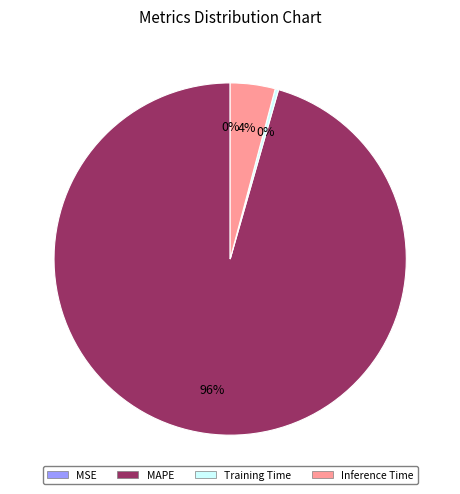

What percentage is the Inference Time slice, to the nearest percent?

4%